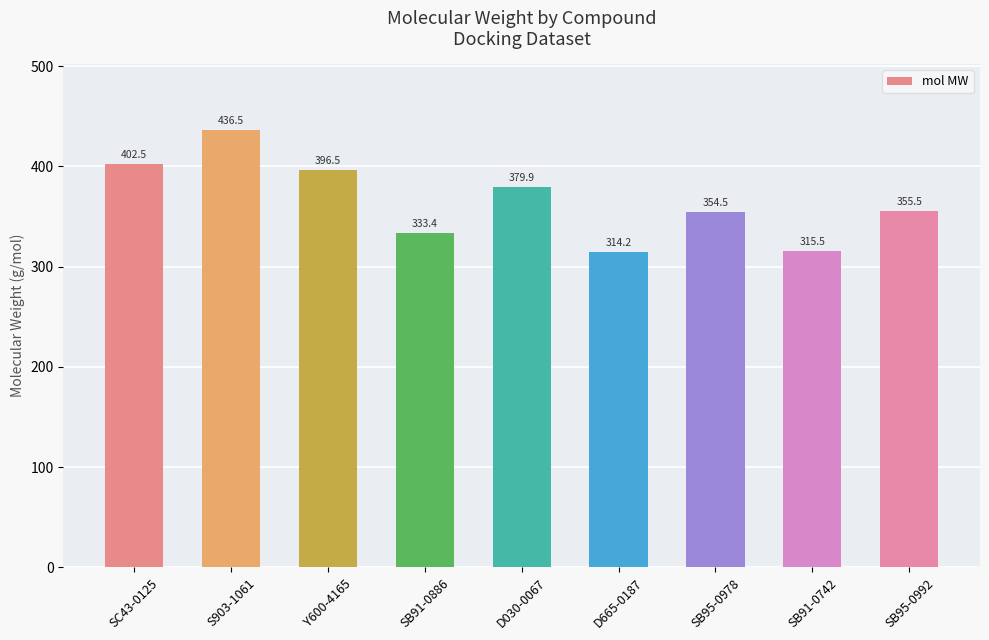

Between SC43-0125 and D665-0187, which is larger?

SC43-0125